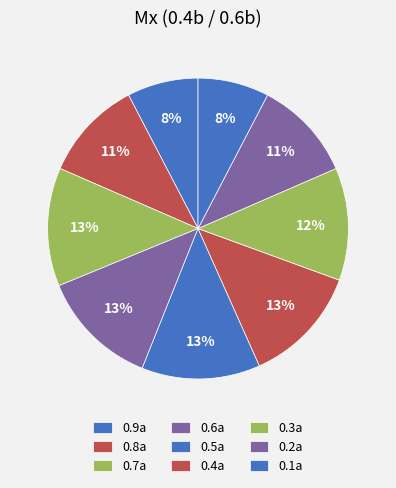

How many slices are in this pie chart?

9